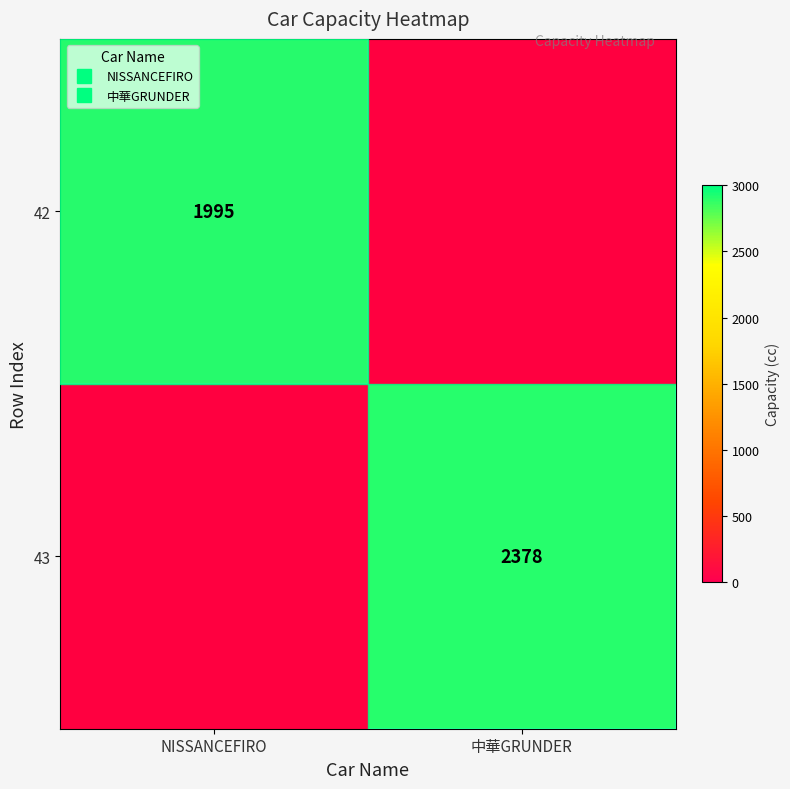

Which category has the lowest value across all series?

中華GRUNDER